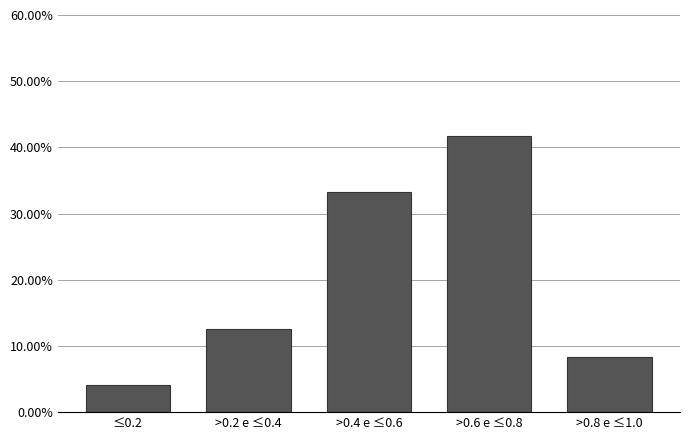

Reading left to right, list all the values displayed in this chart.

≤0.2=4.2	>0.2 e ≤0.4=12.5	>0.4 e ≤0.6=33.3	>0.6 e ≤0.8=41.7	>0.8 e ≤1.0=8.3